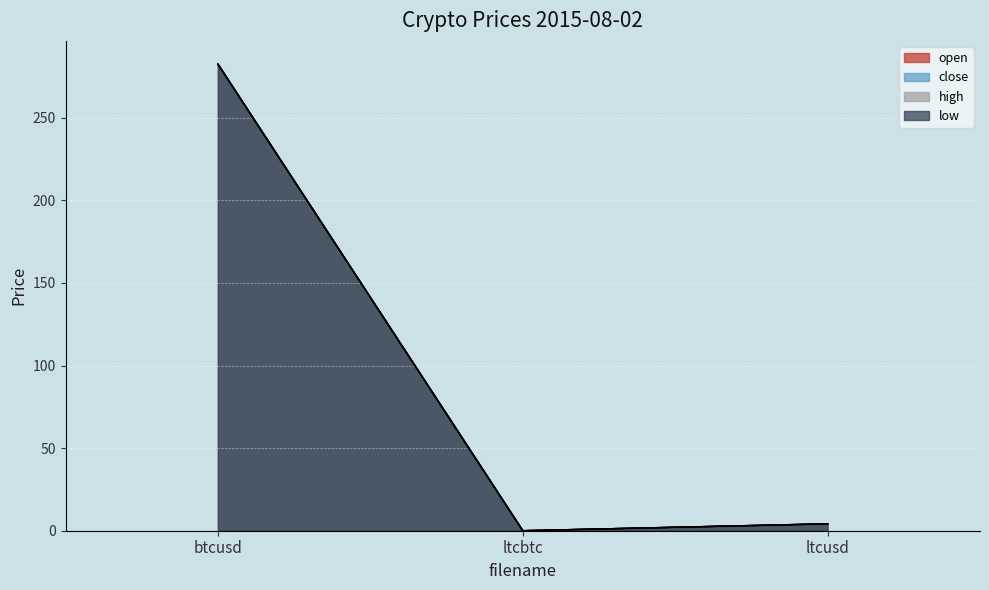

How many lines are shown in the chart?

4